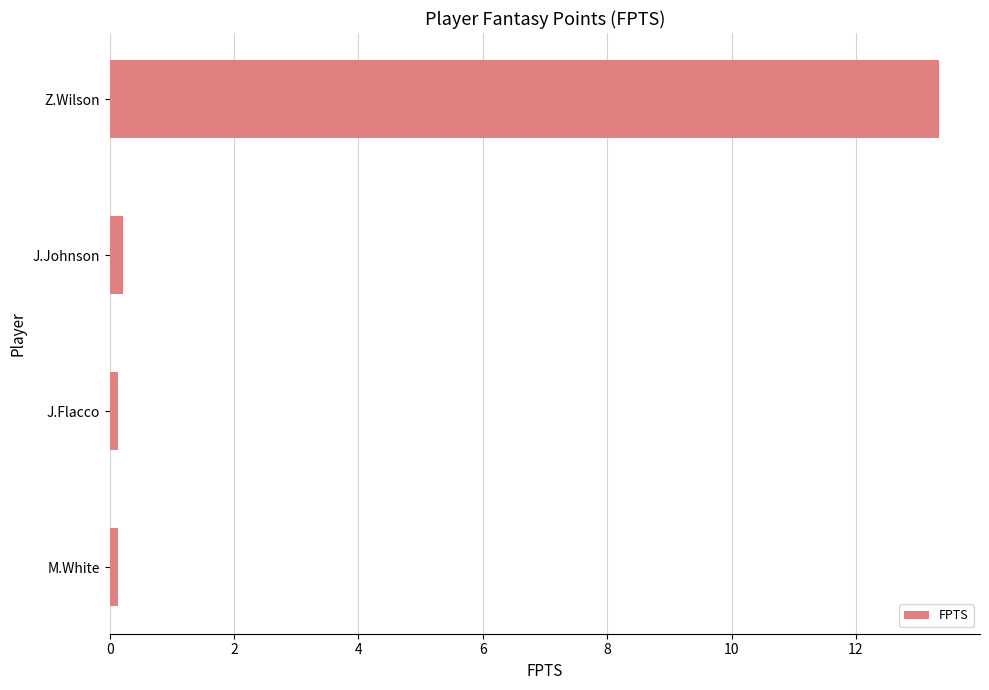

What is the minimum value shown in the chart?

0.1